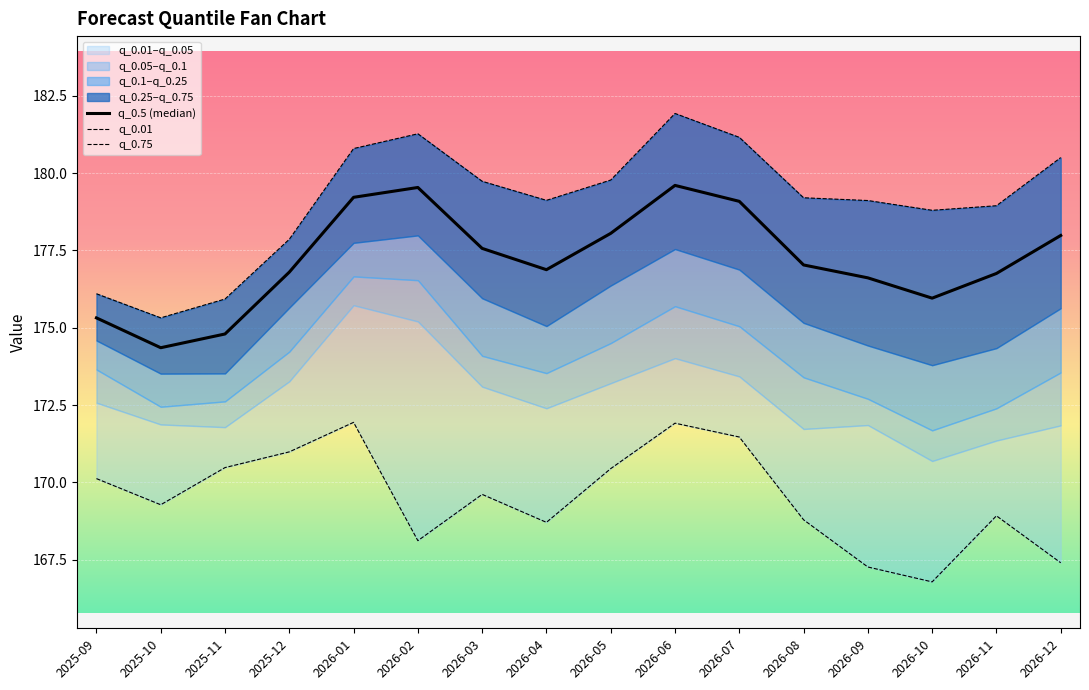

How many values in the q_0.75 series exceed 179?

10